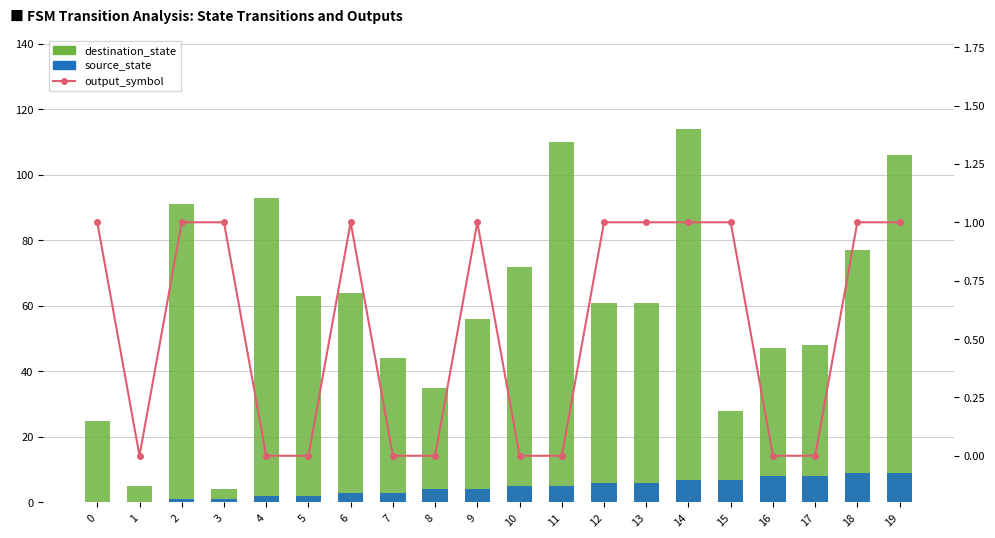

Which has a higher value, 11 or 5?

11